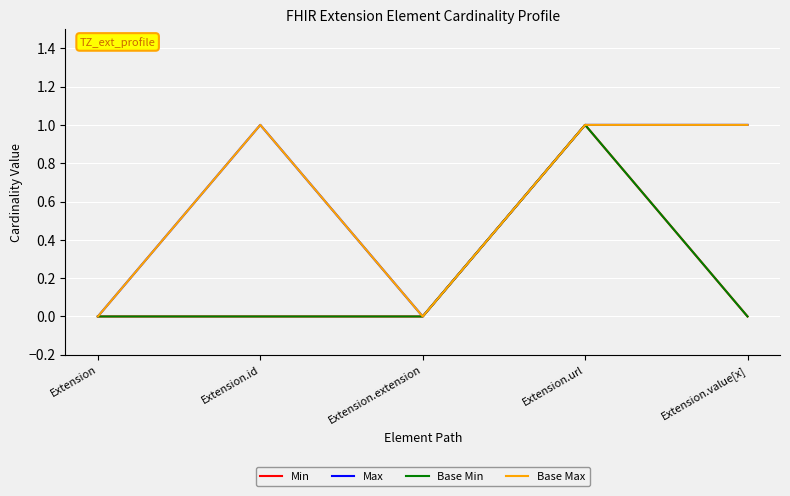

The value of Base Max at Extension.url is 1. True or false?

True